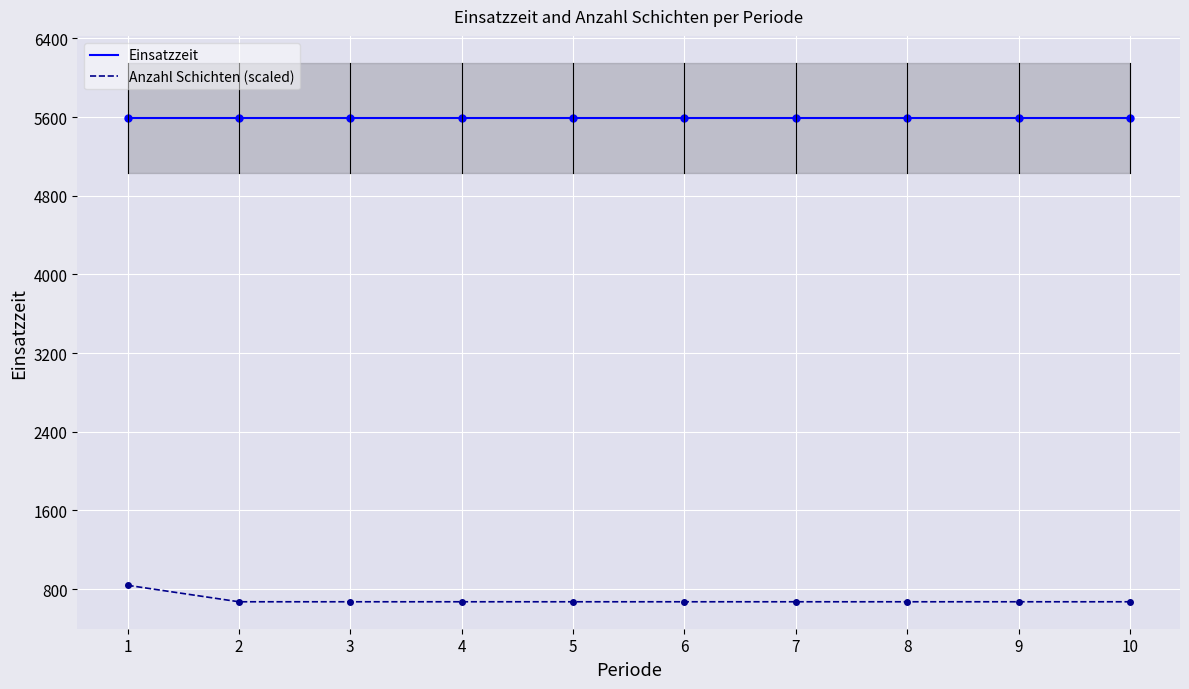

Which label corresponds to the smallest value in the chart?

2